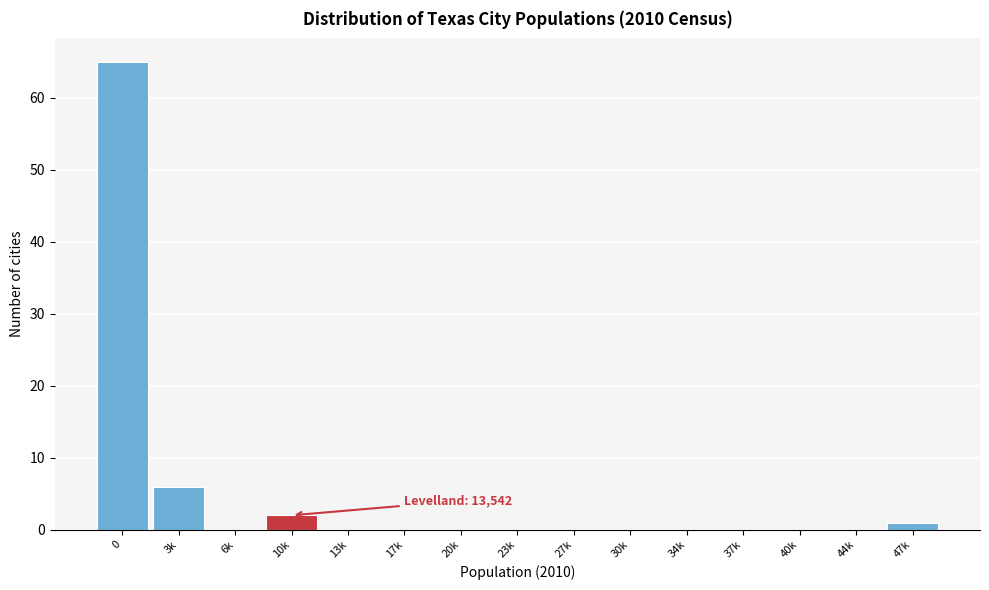

Reading left to right, what are all the values shown in this chart?

0=65	3k=6	6k=0	10k=2	13k=0	17k=0	20k=0	23k=0	27k=0	30k=0	34k=0	37k=0	40k=0	44k=0	47k=1